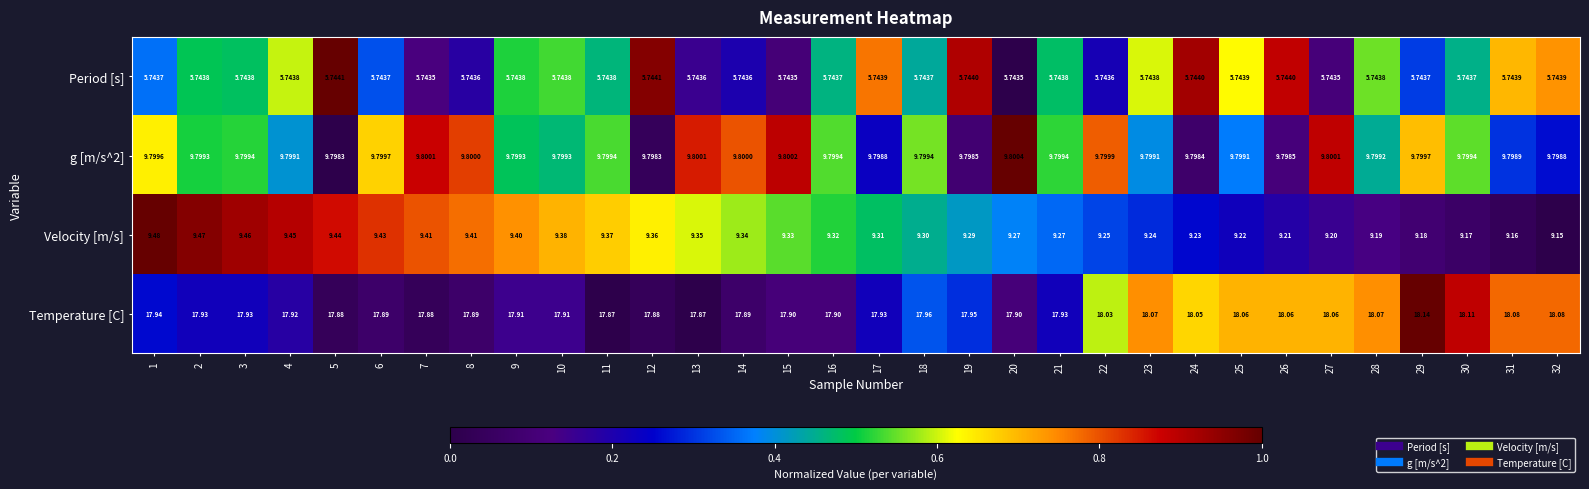

Is the value of g [m/s^2] at 3 greater than the value of Period [s] at 23?

Yes